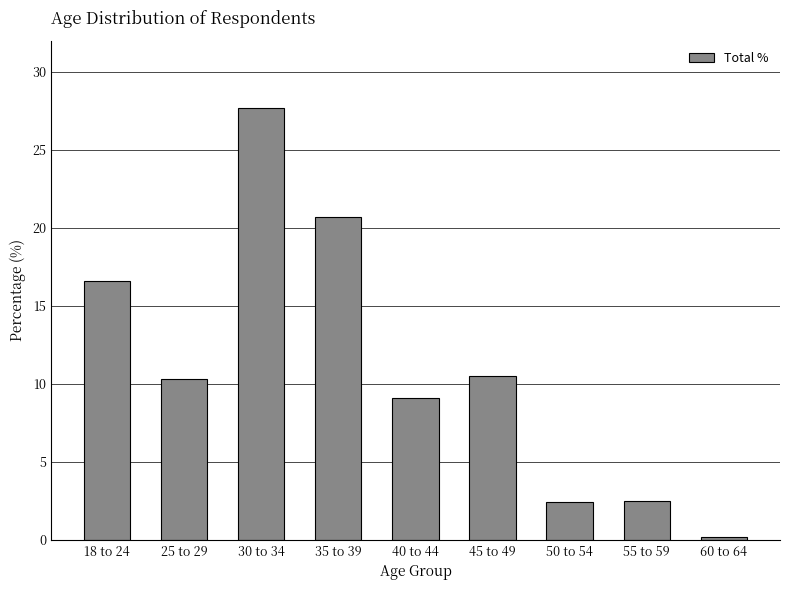

Approximately how many times larger is the value at 30 to 34 compared to 50 to 54?

11.5